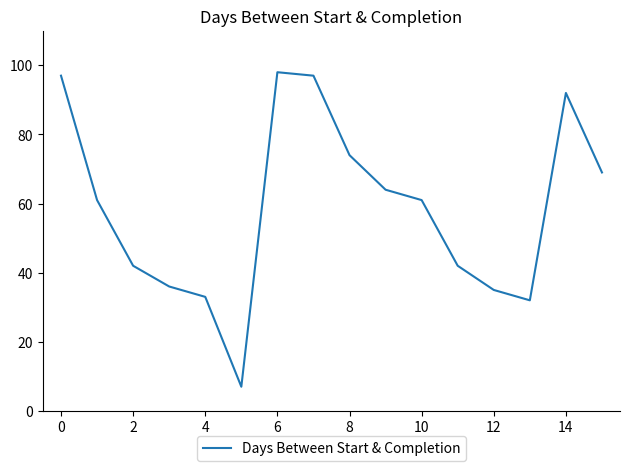

What is the difference between the maximum and minimum values?

91